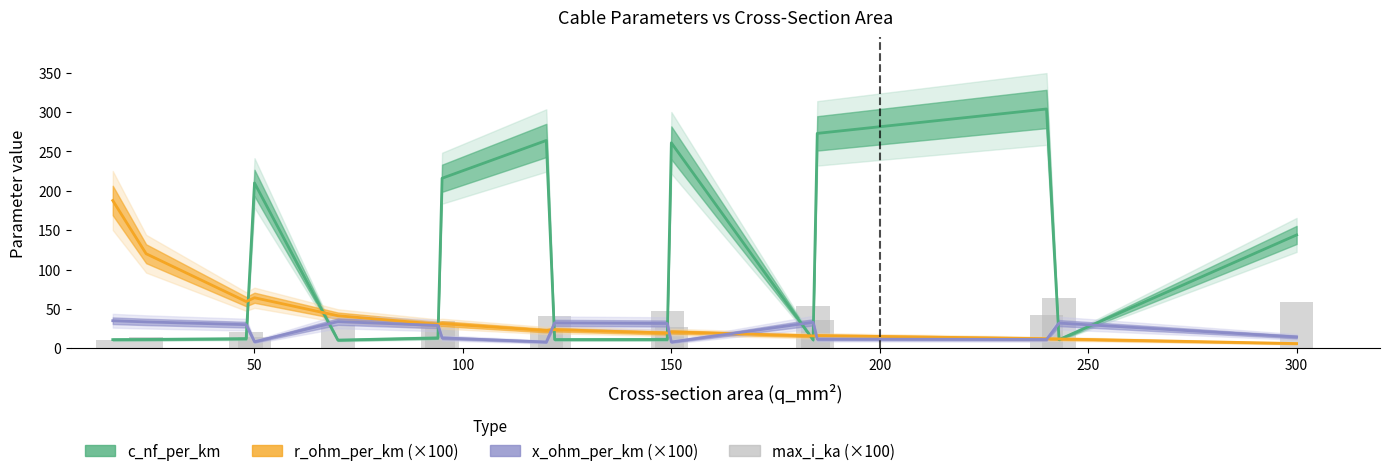

How many categories are shown in the chart?

16